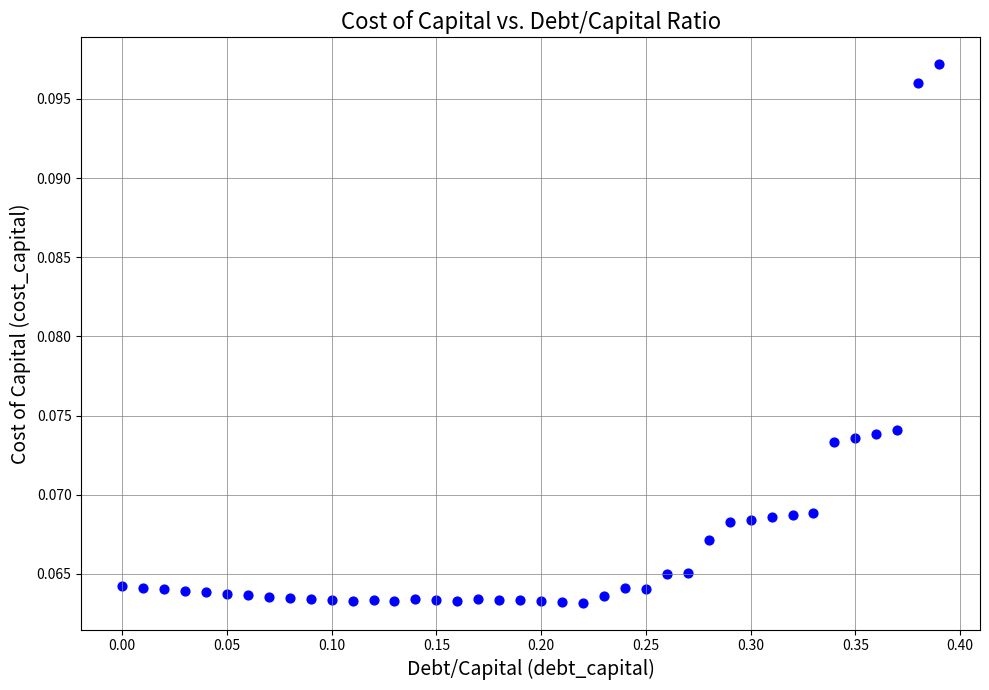

What is the range of X values (max minus min)?

0.4